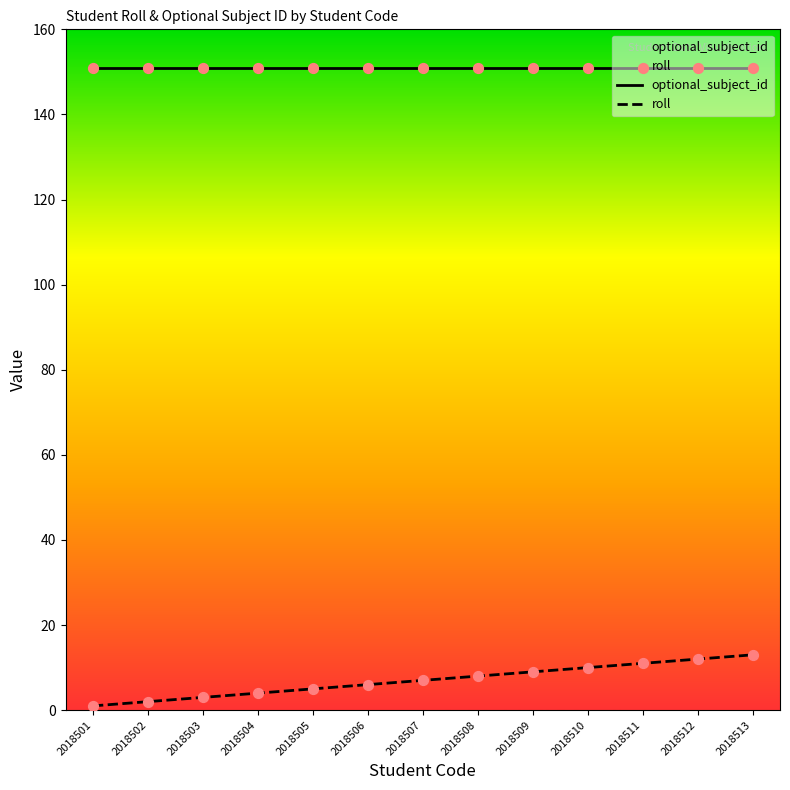

Which series contains the highest Y value?

optional_subject_id